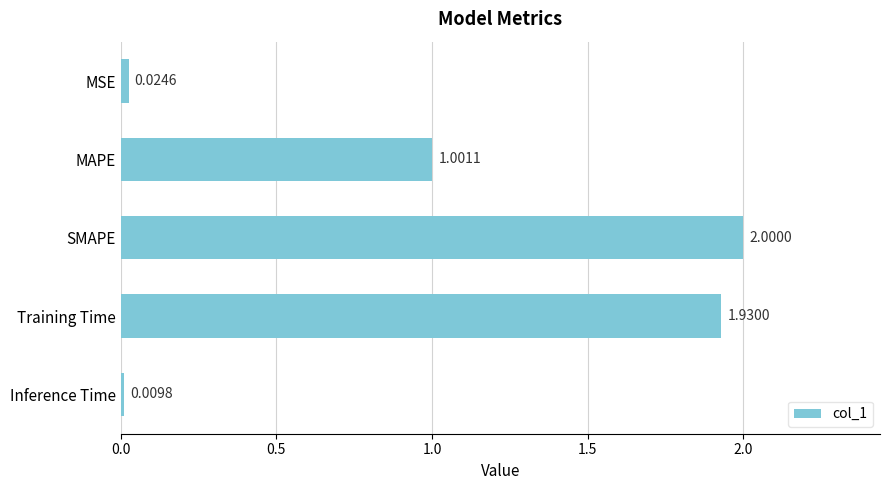

What is the label of the 1st bar from the top?

MSE